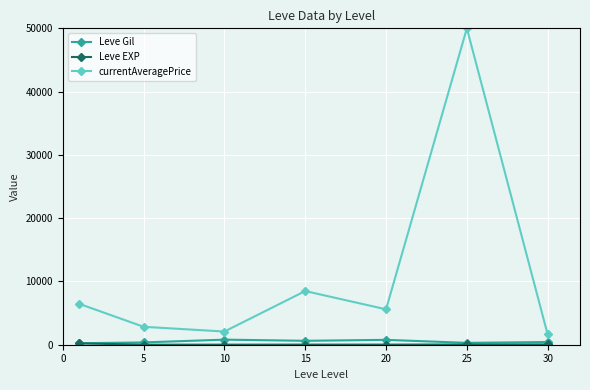

What is the highest value of the currentAveragePrice series?

50000.0